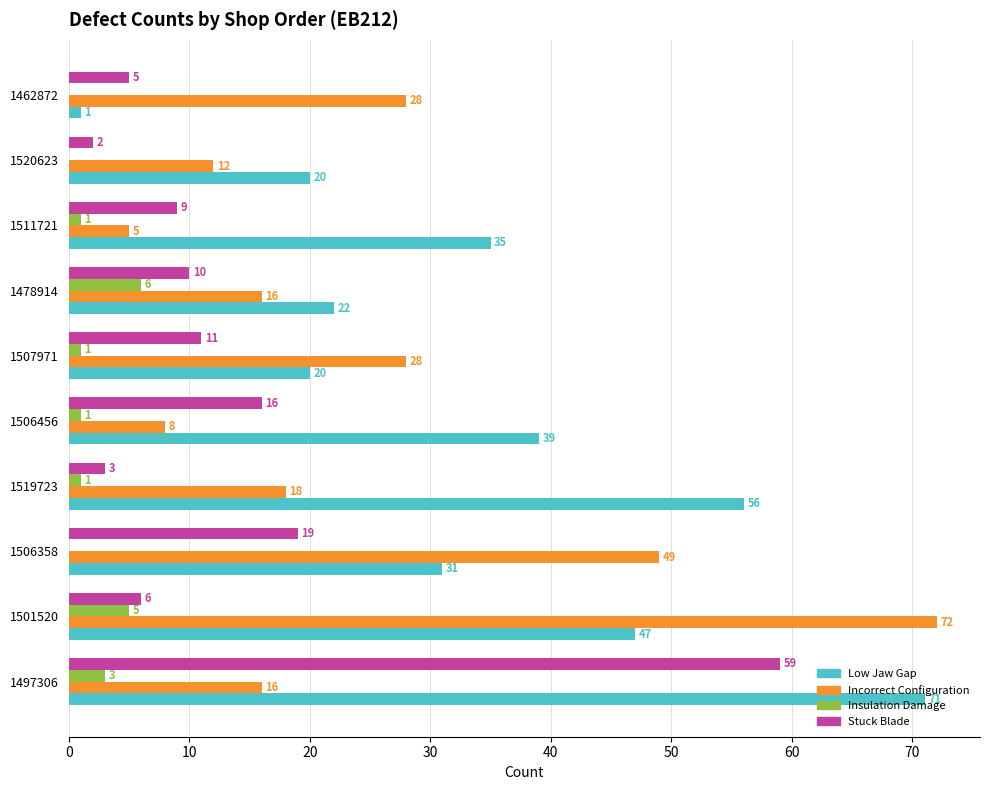

At which label is Low Jaw Gap closest to 36?

1511721